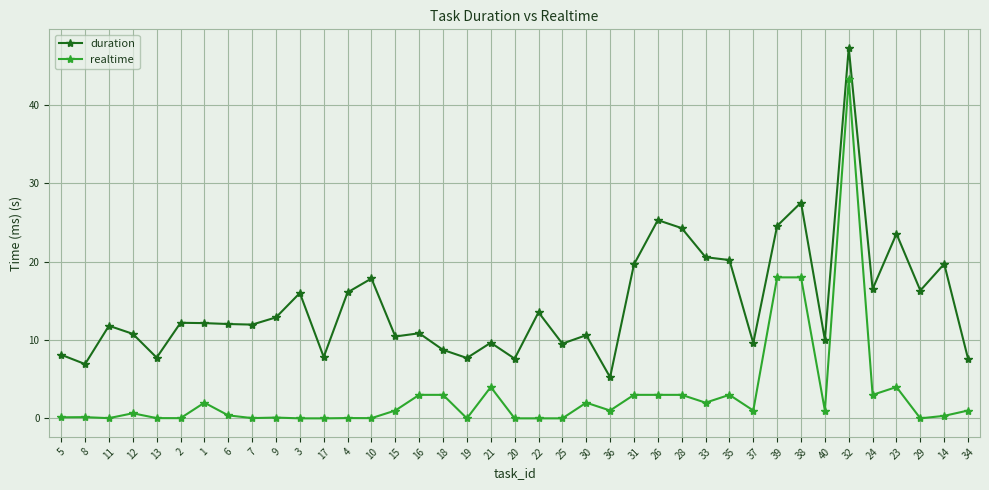

Count the number of data series in this chart.

2